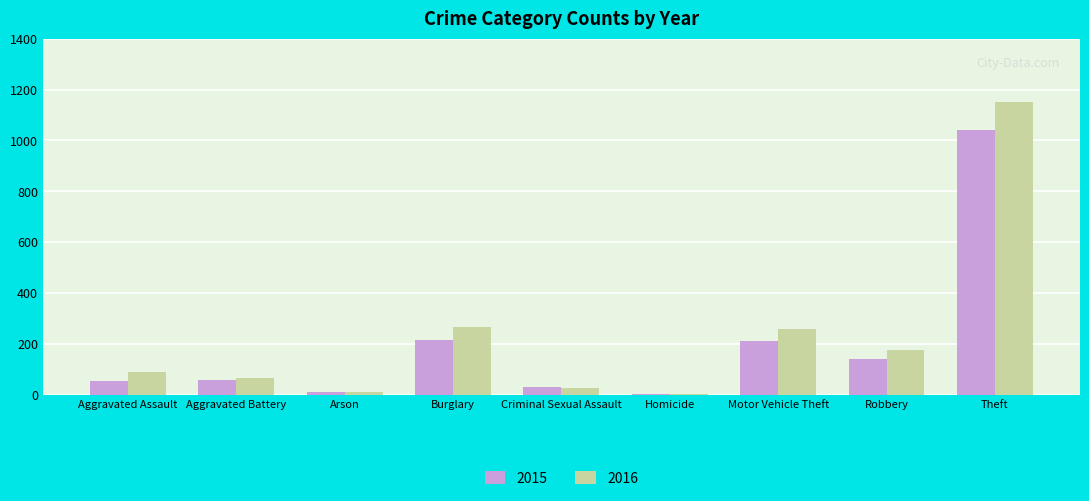

What is the sum of the 2015 values at Motor Vehicle Theft and Theft?

1253